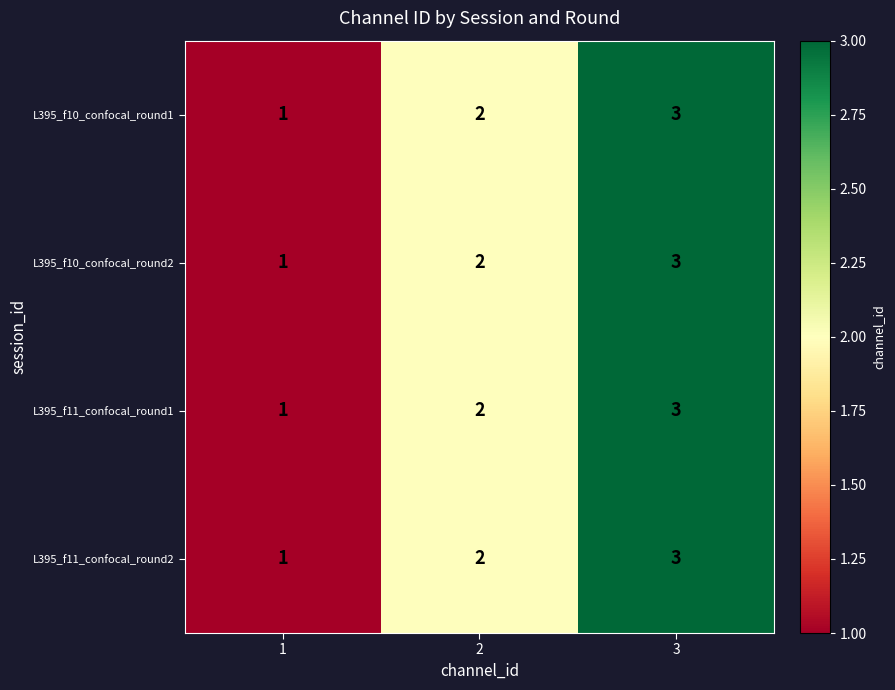

What is the total value across all series at 3?

12